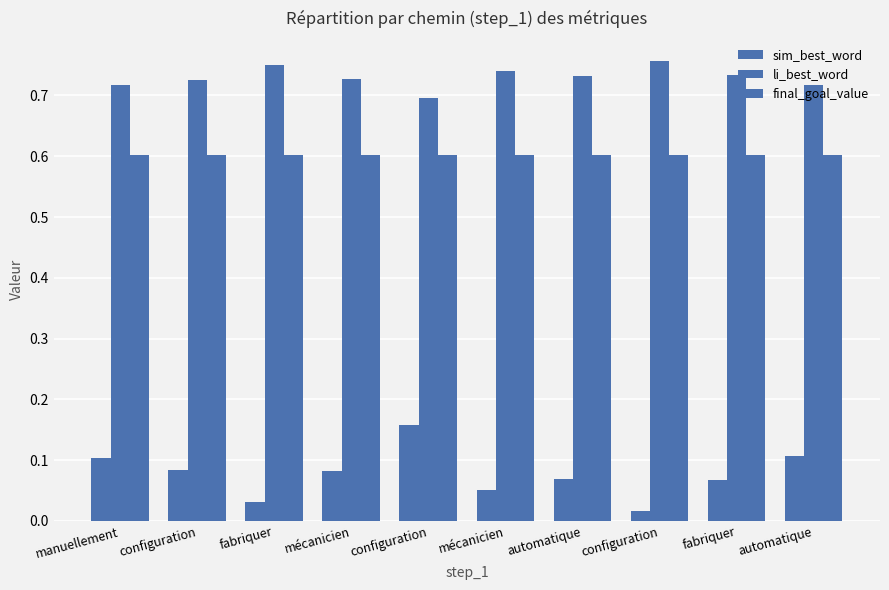

Does the chart contain stacked bars?

No